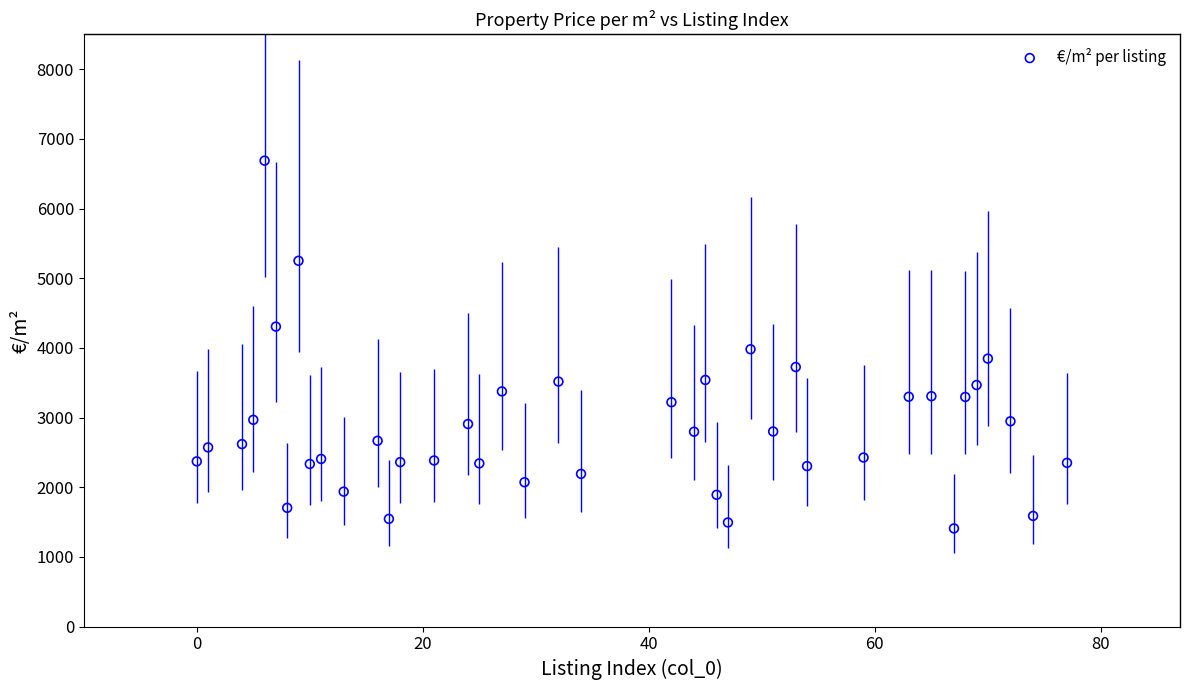

What is the range of X values (max minus min)?

77.0